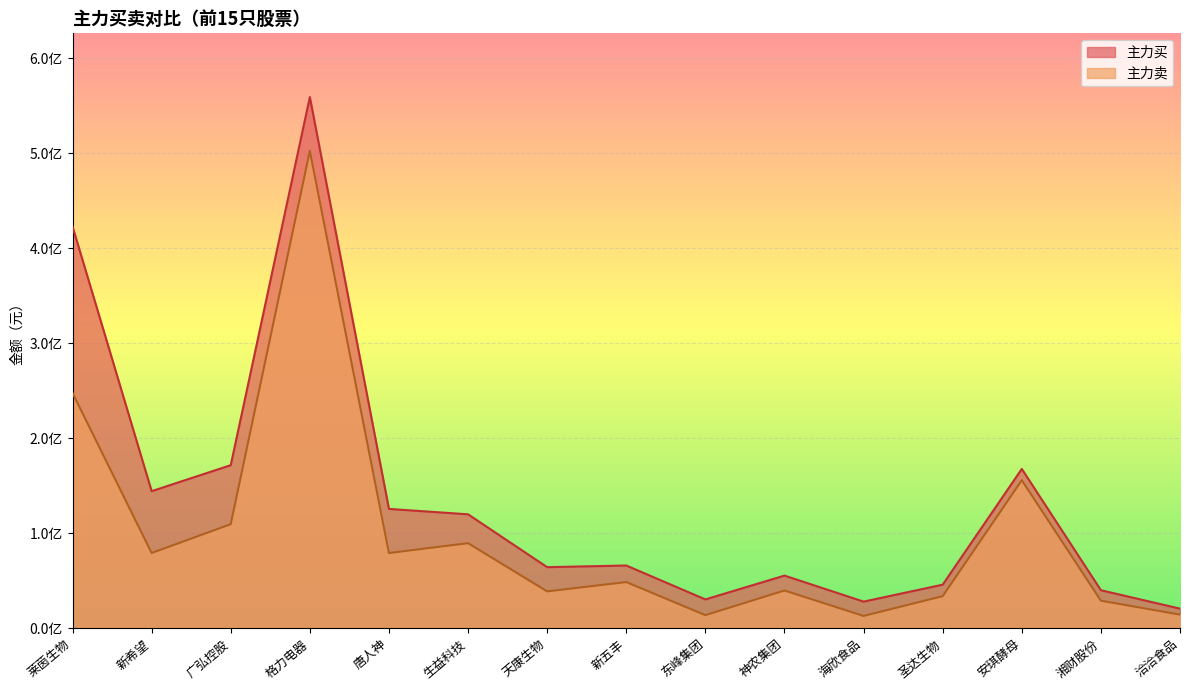

List the series in order of their peak value, highest first.

主力买, 主力卖